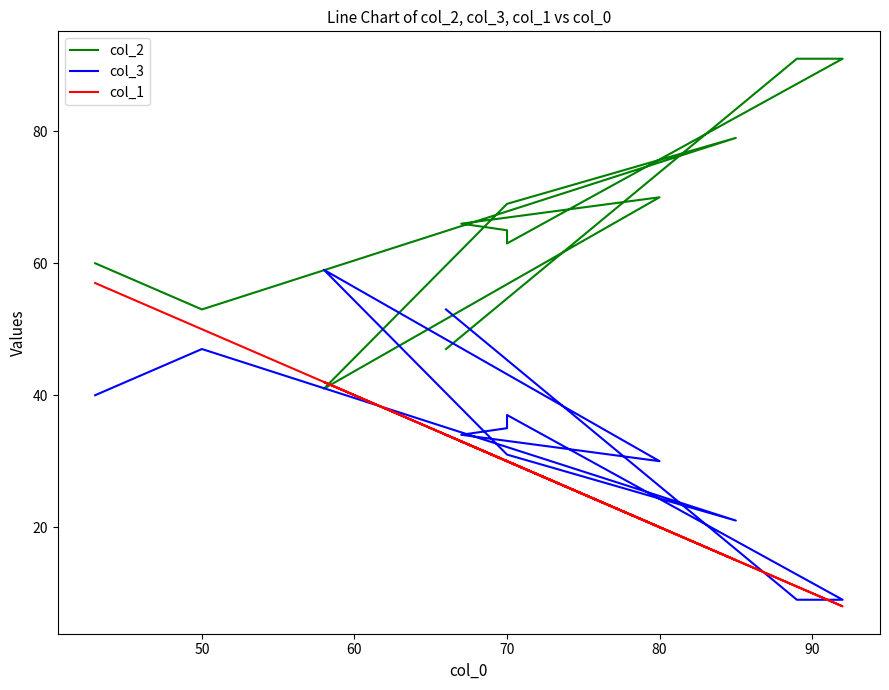

How many categories are shown in the chart?

12